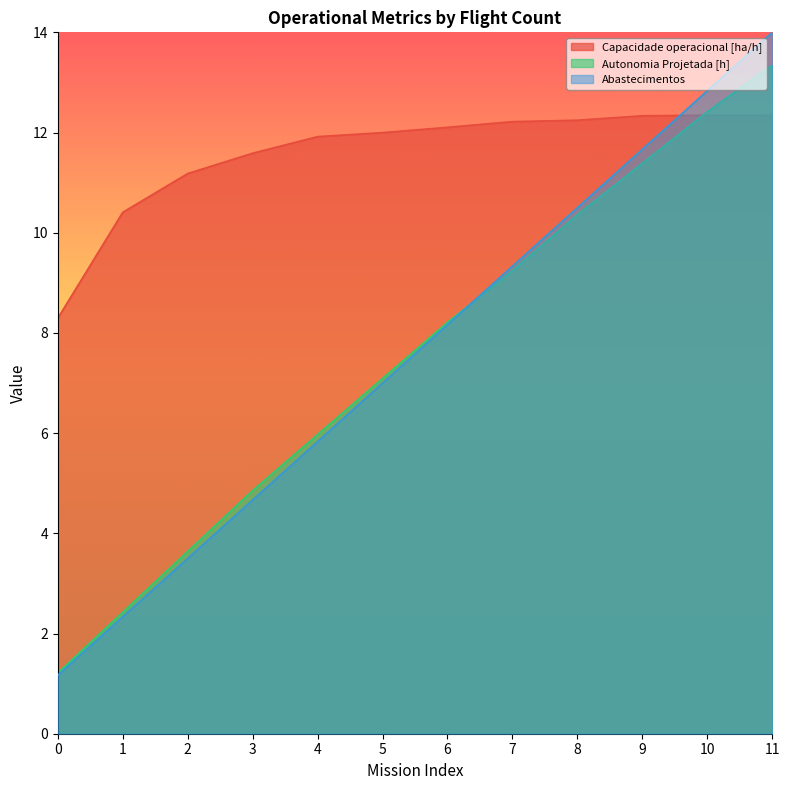

What is the difference between the second highest and second lowest values in the Abastecimentos series?

10.5